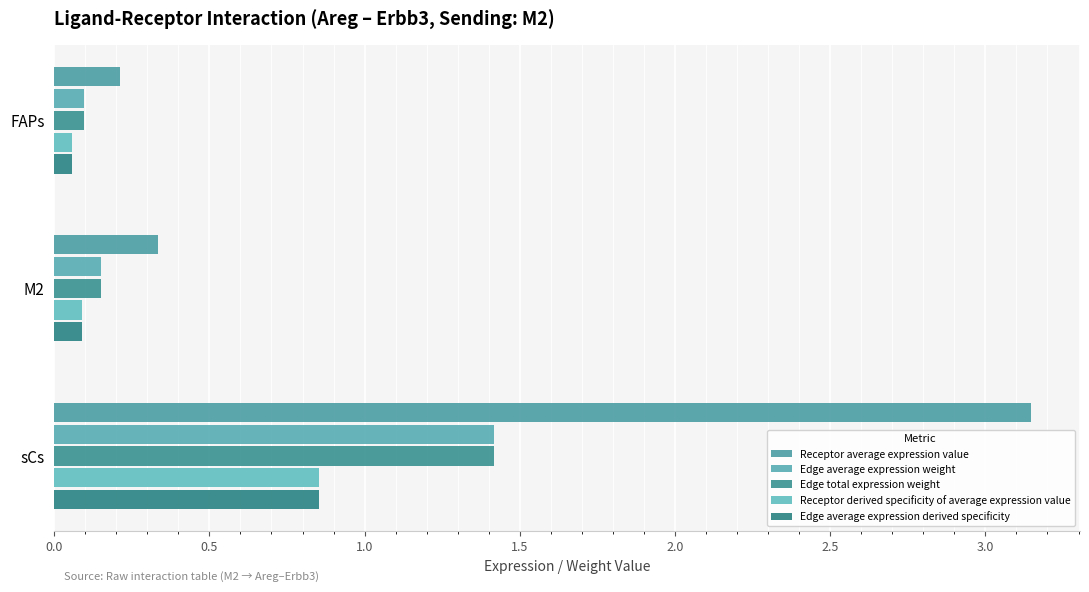

Count the number of data series in this chart.

5